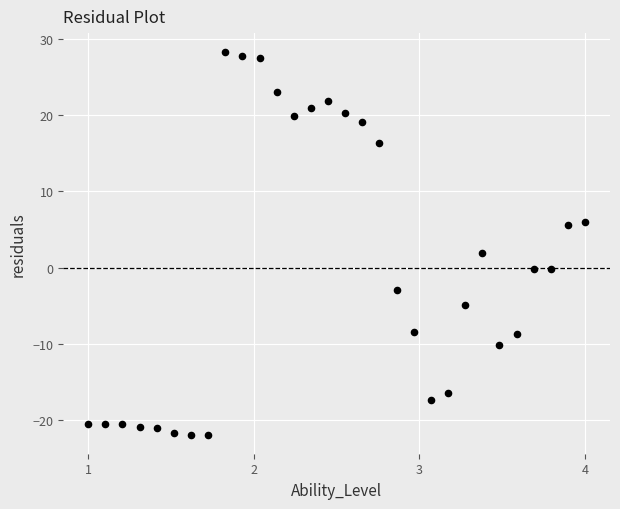

What Y value in the scatter plot is closest to 3?

1.9